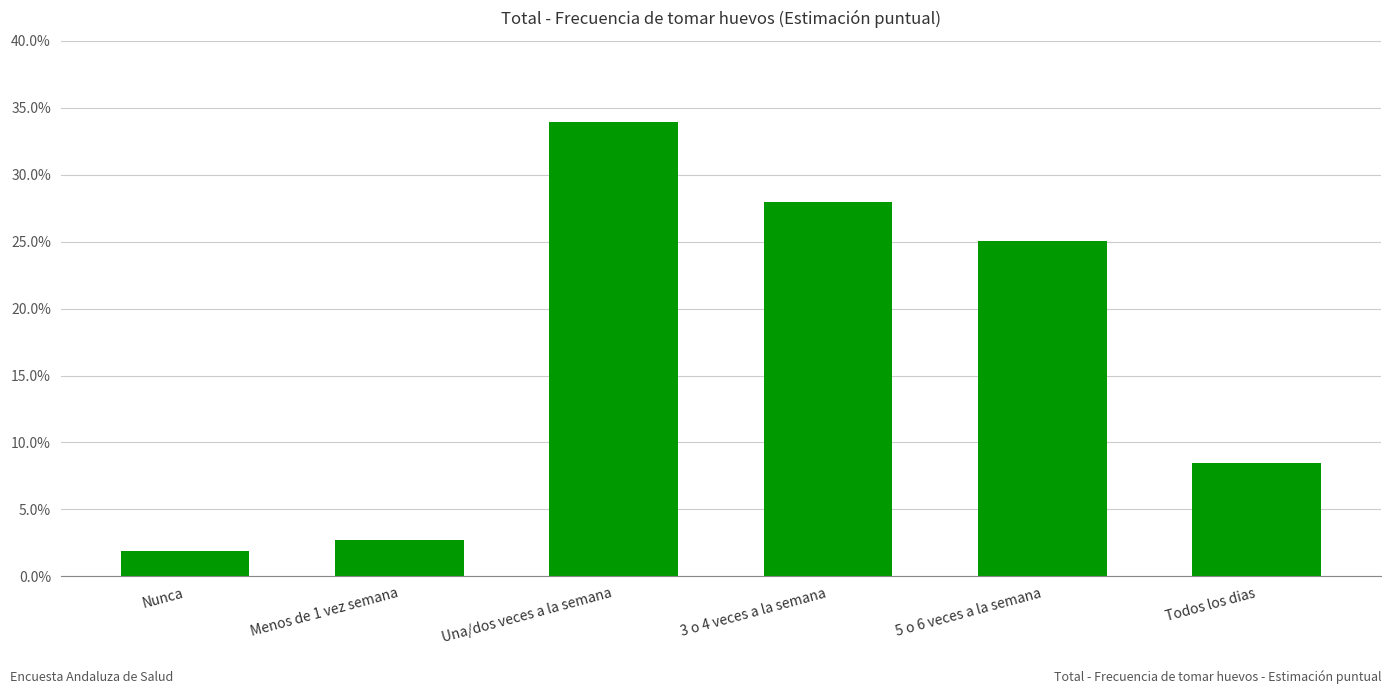

Rank the categories by value from lowest to highest.

Nunca, Menos de 1 vez semana, Todos los dias, 5 o 6 veces a la semana, 3 o 4 veces a la semana, Una/dos veces a la semana